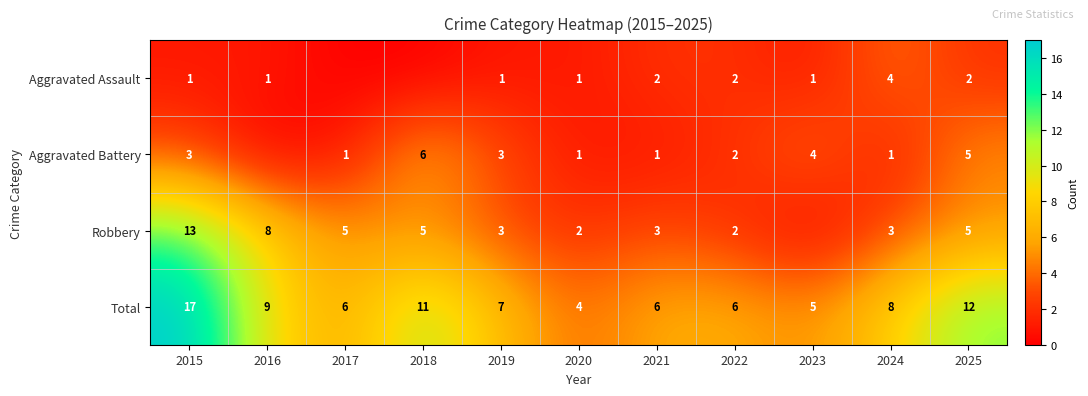

What is the sum of the Robbery values at 2025 and 2022?

7